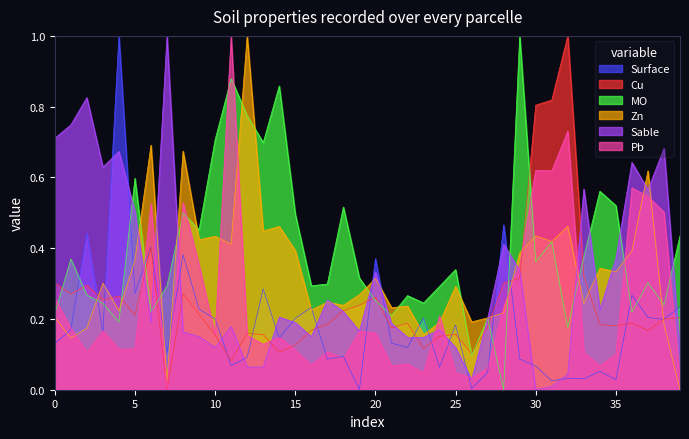

Read the Zn value at 27.

0.2